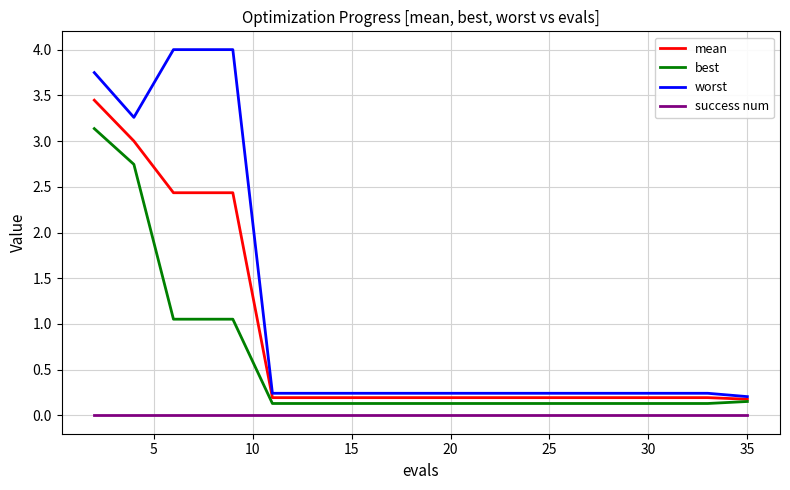

Is this an area chart (filled region under the line)?

No